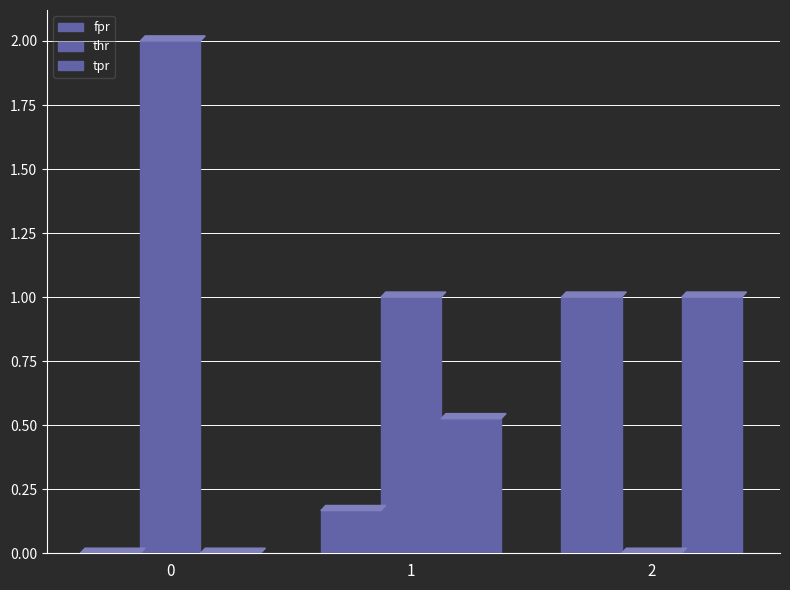

Reading right to left, list all the values displayed in this chart.

fpr: 1.0	0.2	0.0
thr: 0.0	1.0	2.0
tpr: 1.0	0.5	0.0